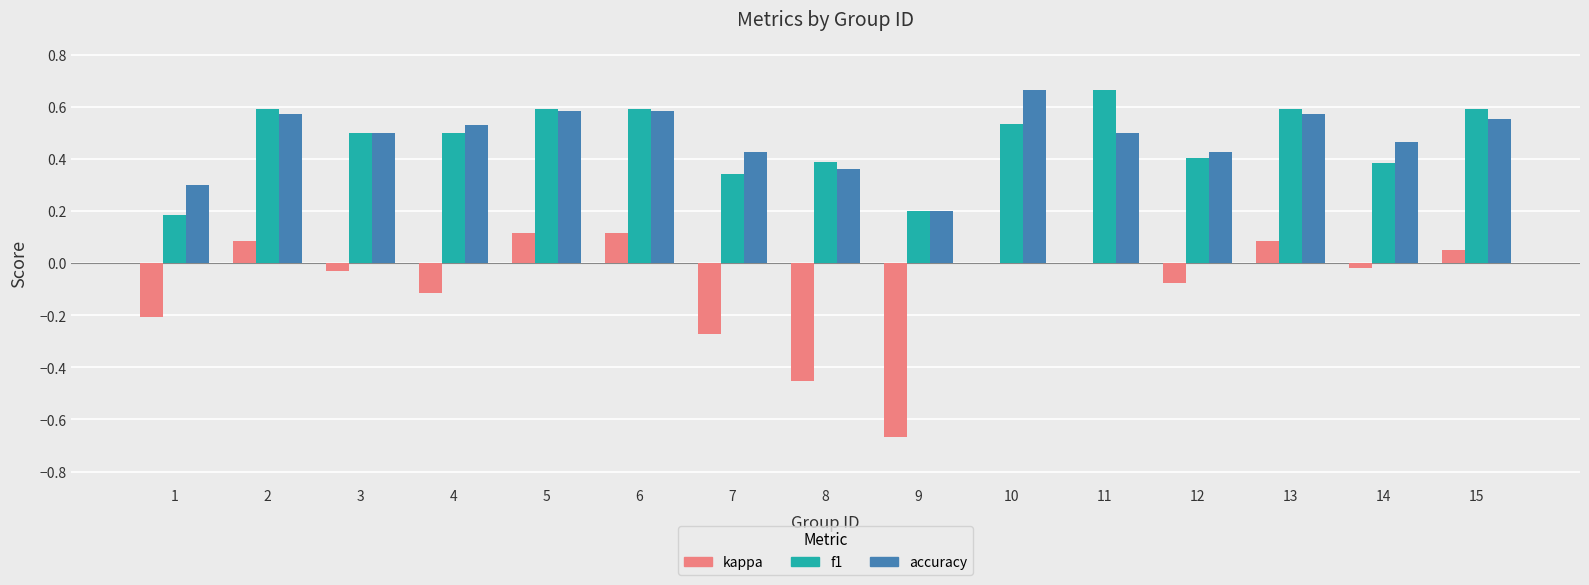

At which label does accuracy reach its peak?

10